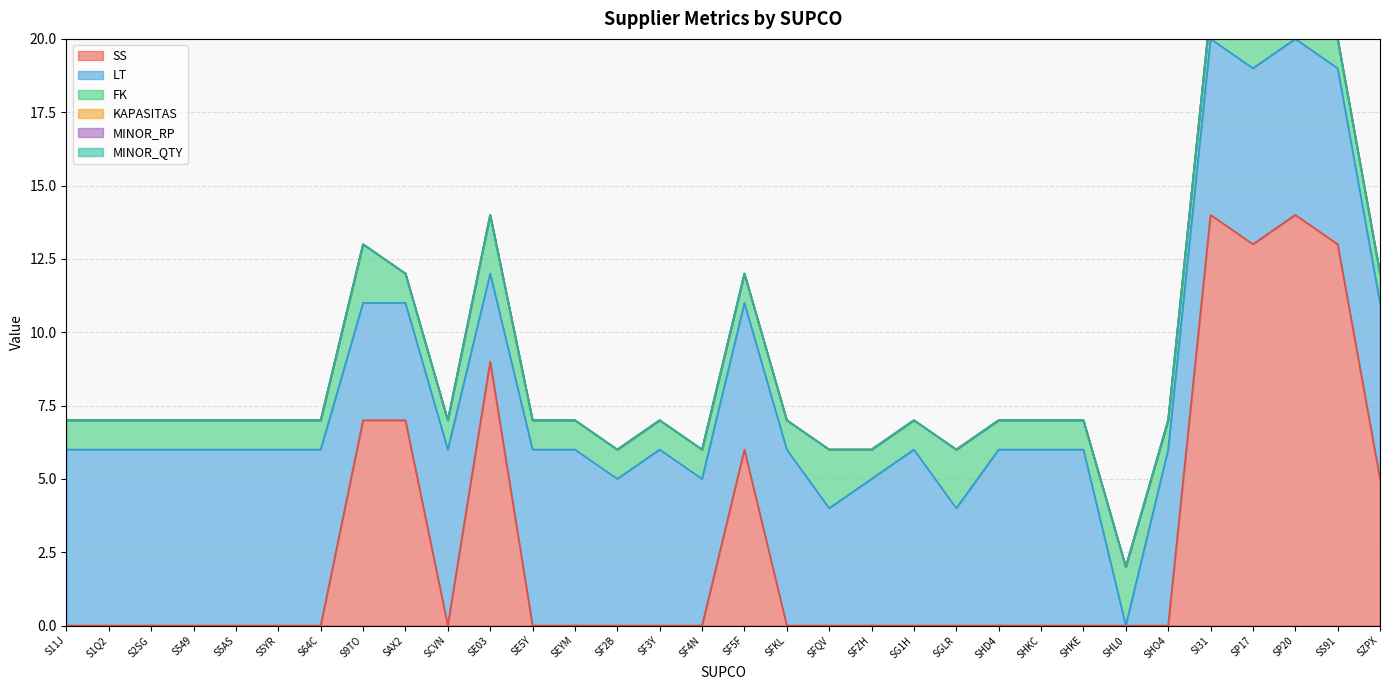

How many lines are shown in the chart?

6